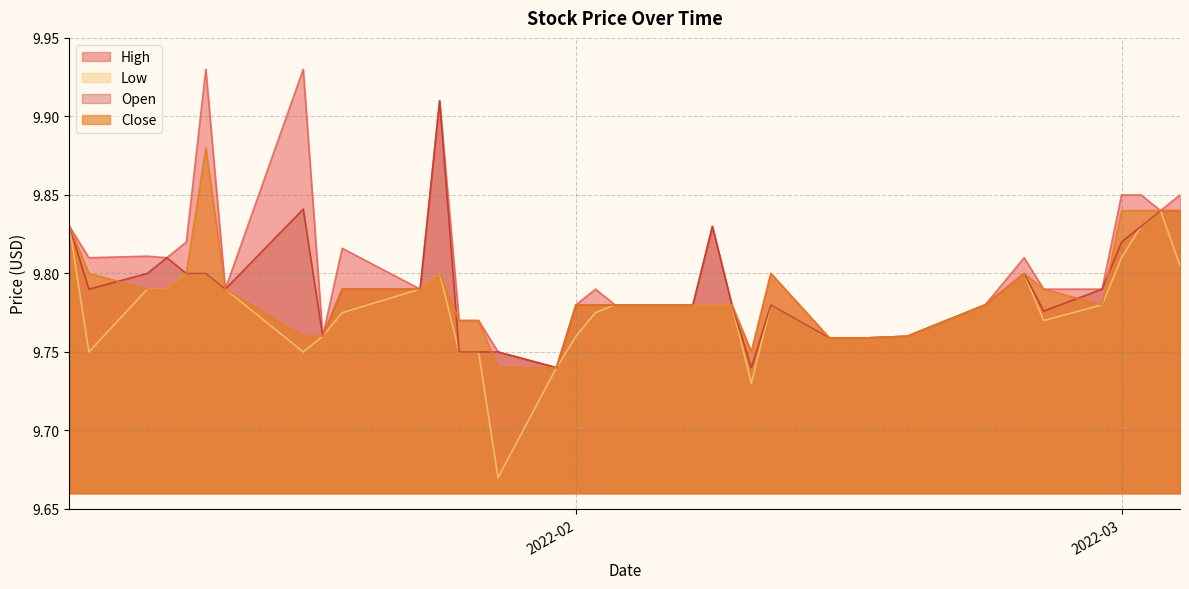

Count the number of data series in this chart.

4